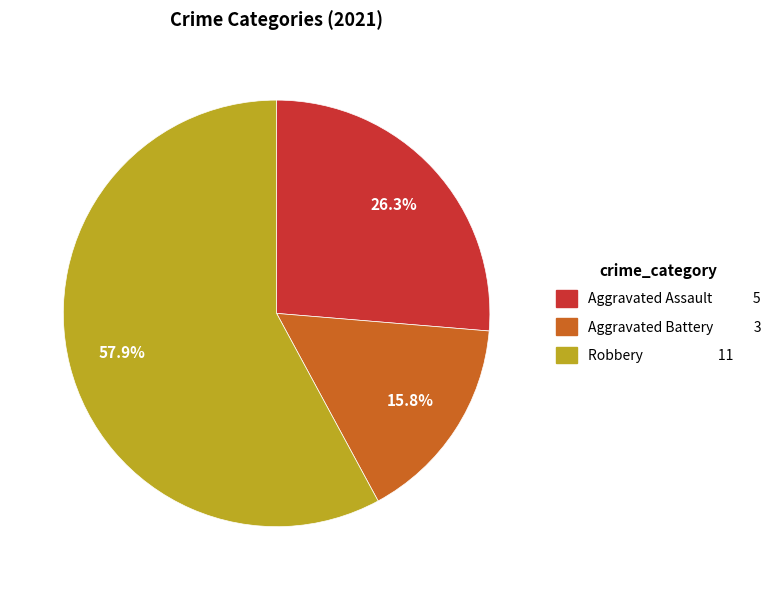

Does any single category account for the majority?

Yes